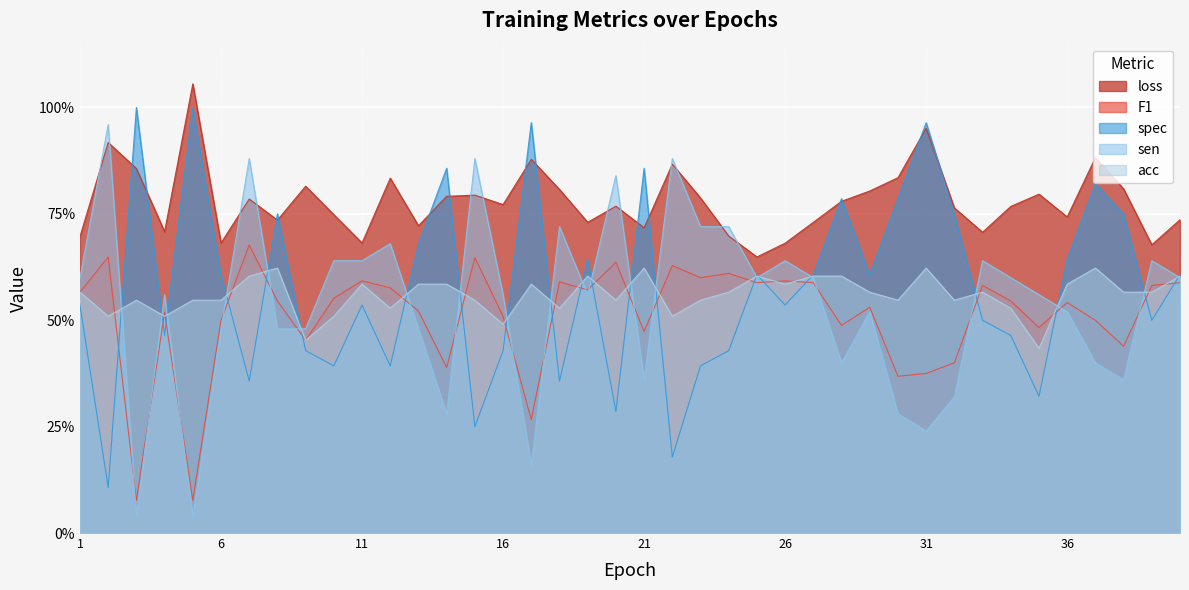

What are all the series names shown in the legend?

loss, F1, spec, sen, acc